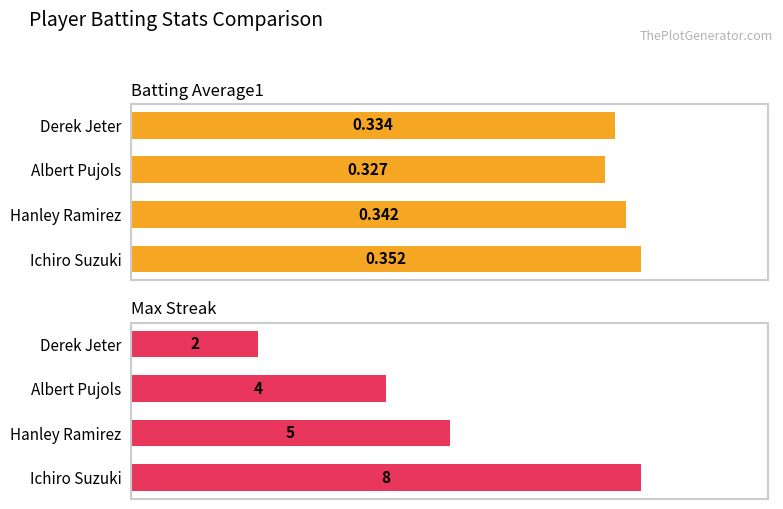

What is the smallest value displayed?

0.3